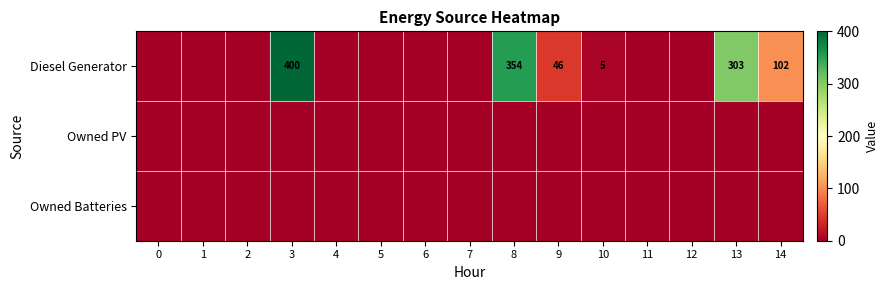

At which category is the sum across all series the highest?

3